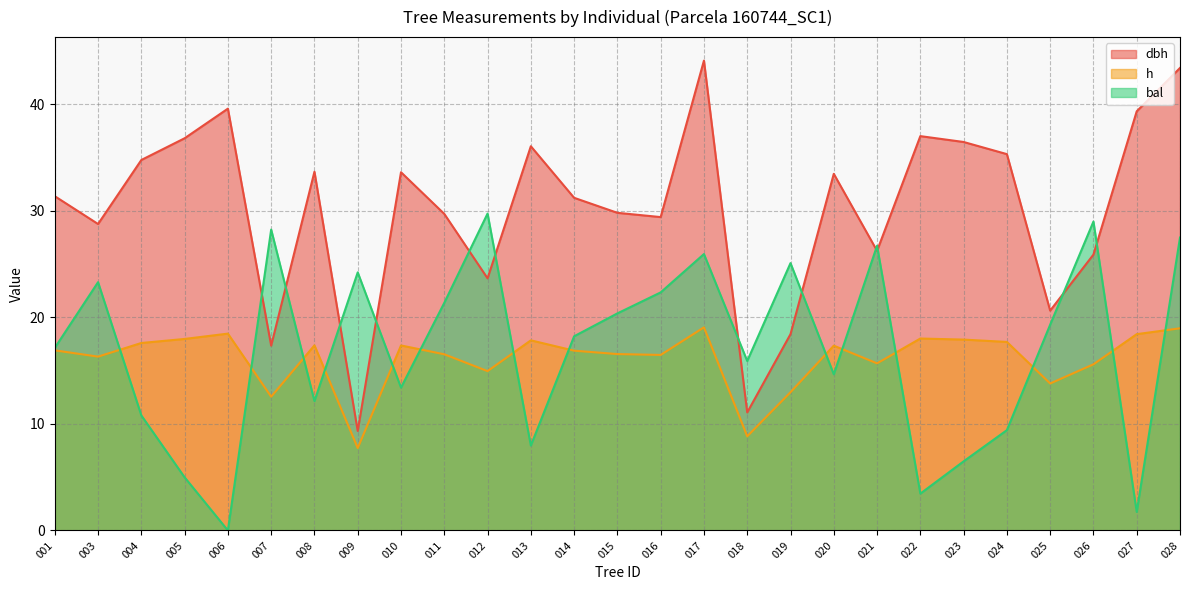

Between 014 and 027, which series saw the biggest shift?

bal